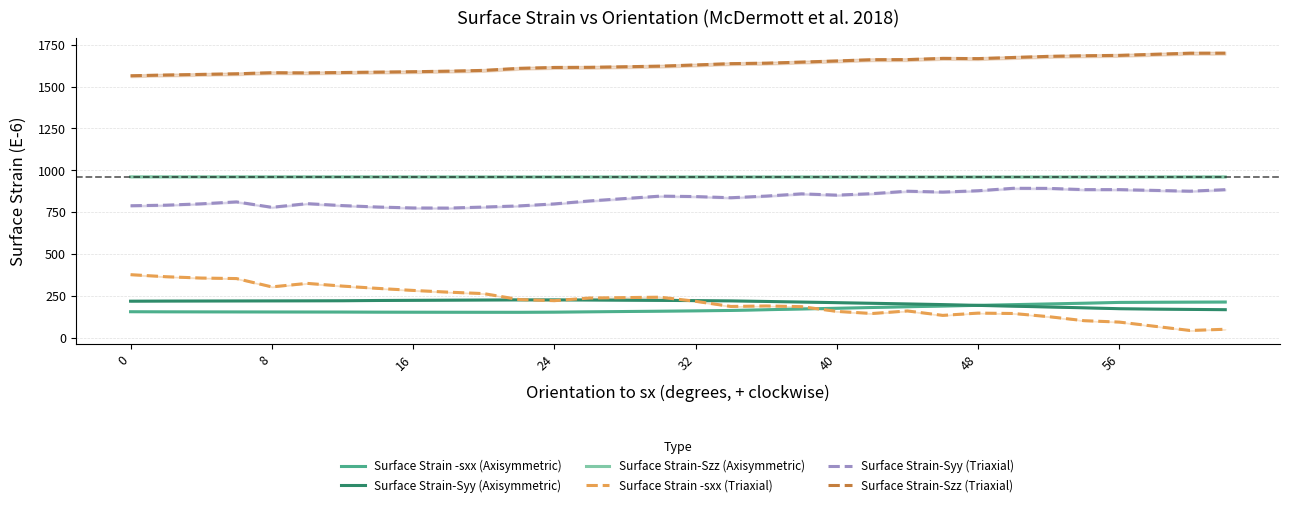

How many categories are shown in the chart?

32